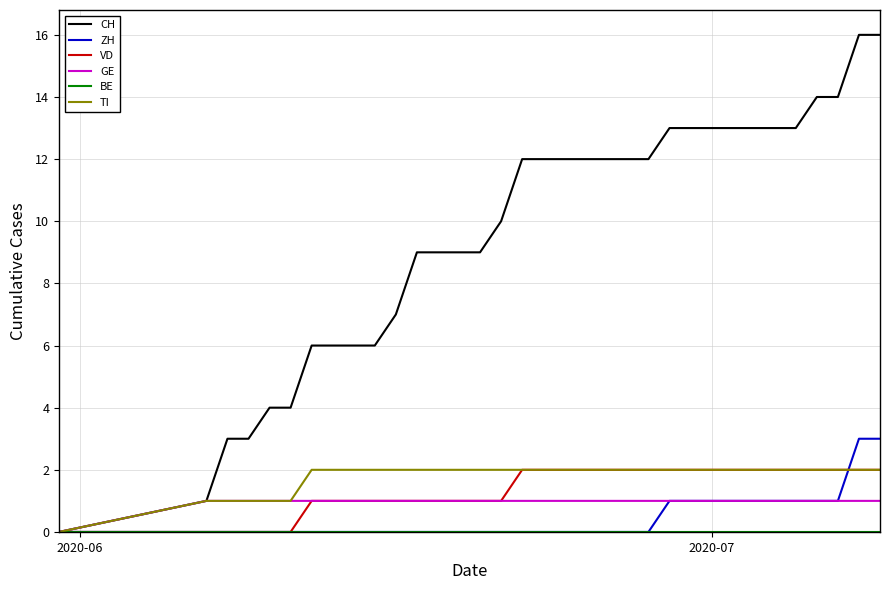

How many categories are shown in the chart?

34